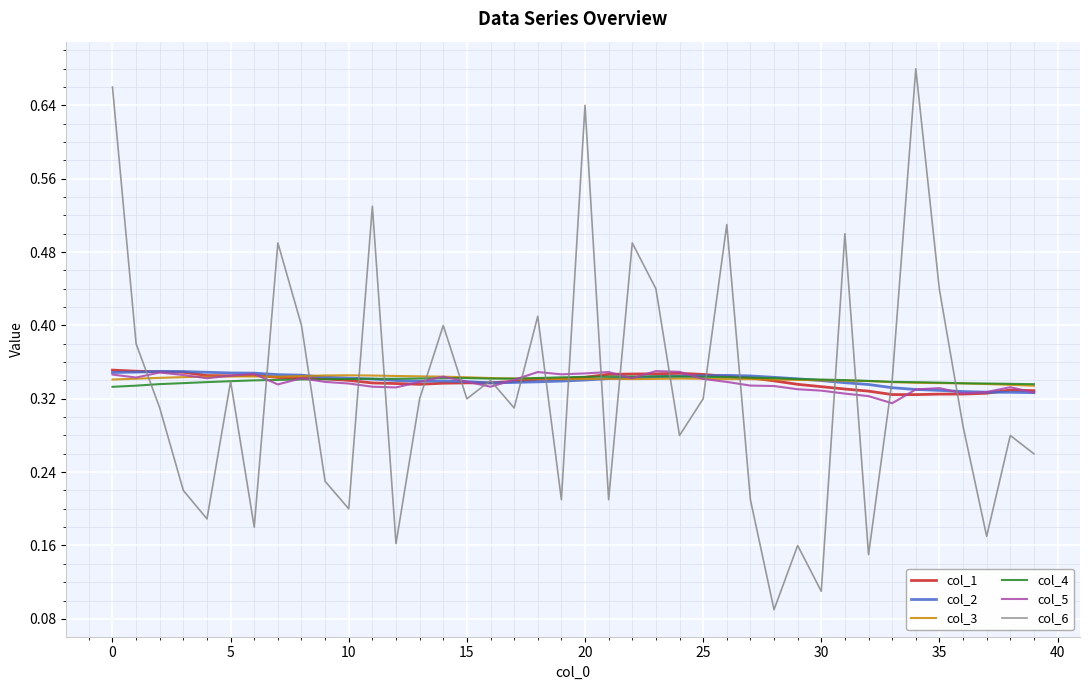

Which series has the largest range (max minus min)?

col_6